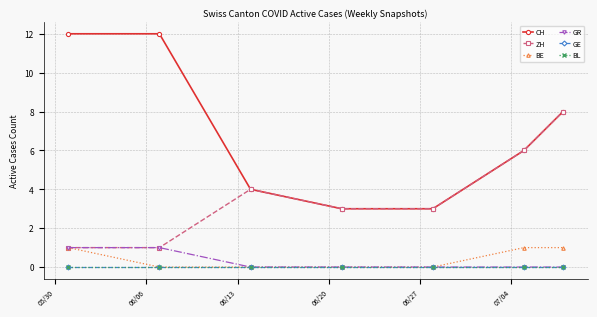

What is the label of the 3rd point from the left?

06/13